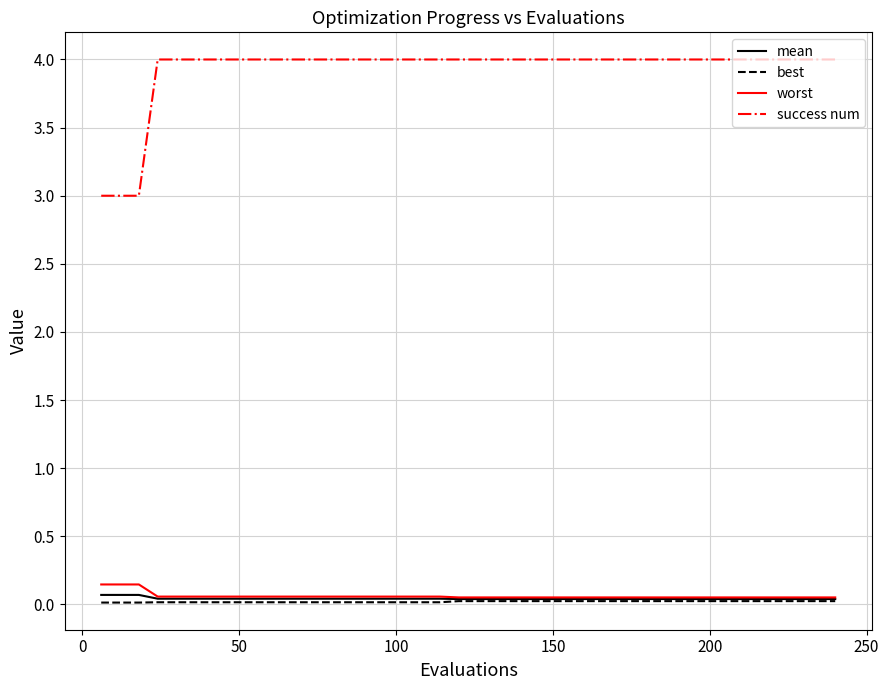

Which series has the largest range (max minus min)?

success num